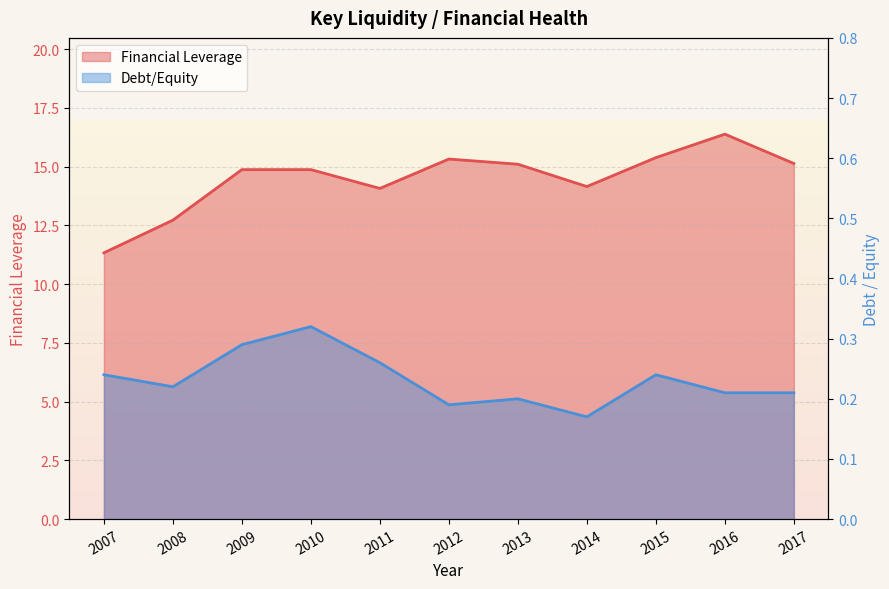

In Debt/Equity, how many points are higher than both neighbors (excluding endpoints)?

3